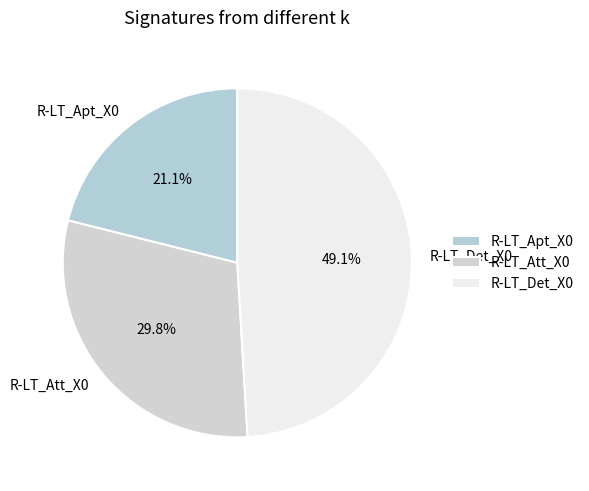

To the nearest percent, what percentage of the pie is R-LT_Apt_X0?

21%